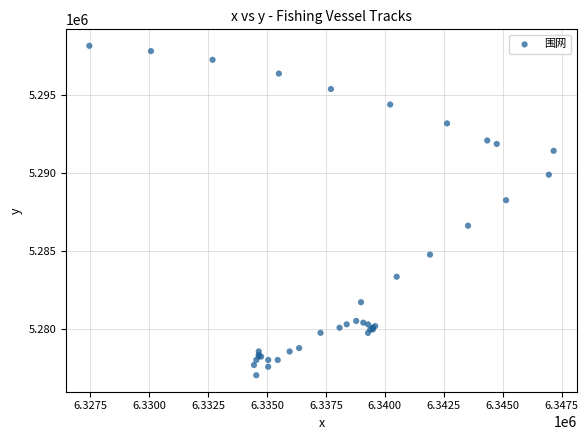

What Y value in the scatter plot is closest to 5287605?

5288269.7